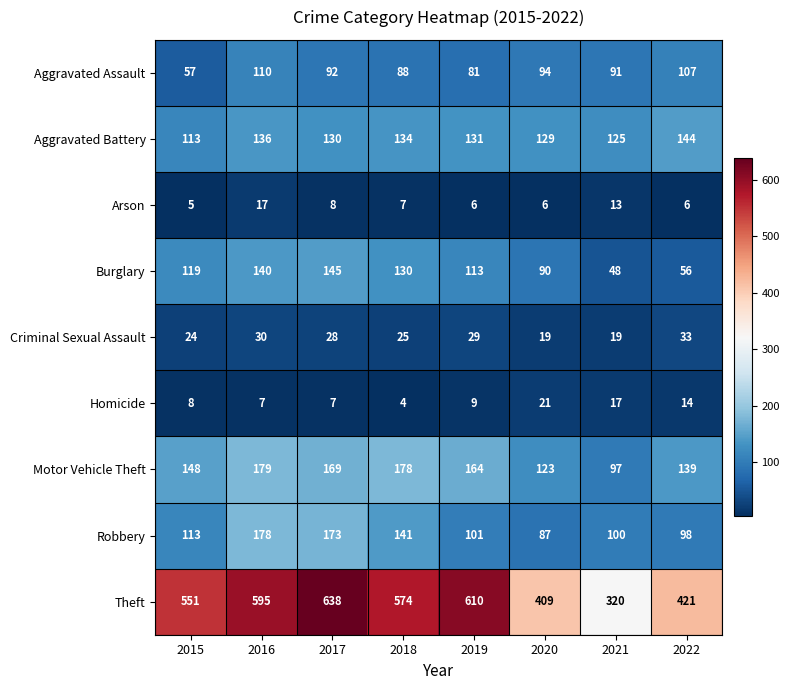

Read the Motor Vehicle Theft value at 2018.

178